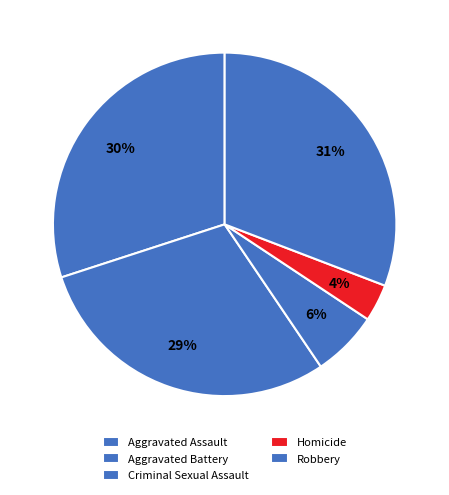

What is the total percentage of Criminal Sexual Assault and Homicide?

9.7%